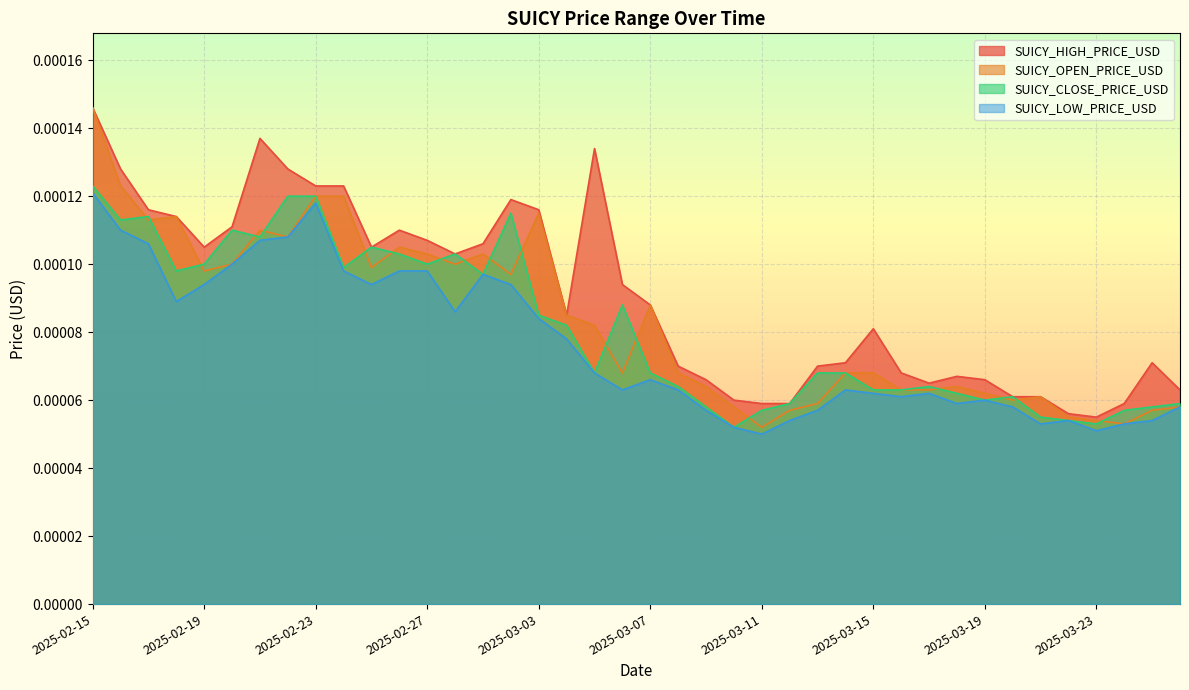

Where do SUICY_OPEN_PRICE_USD and SUICY_CLOSE_PRICE_USD first cross each other?

2025-02-16 and 2025-02-17